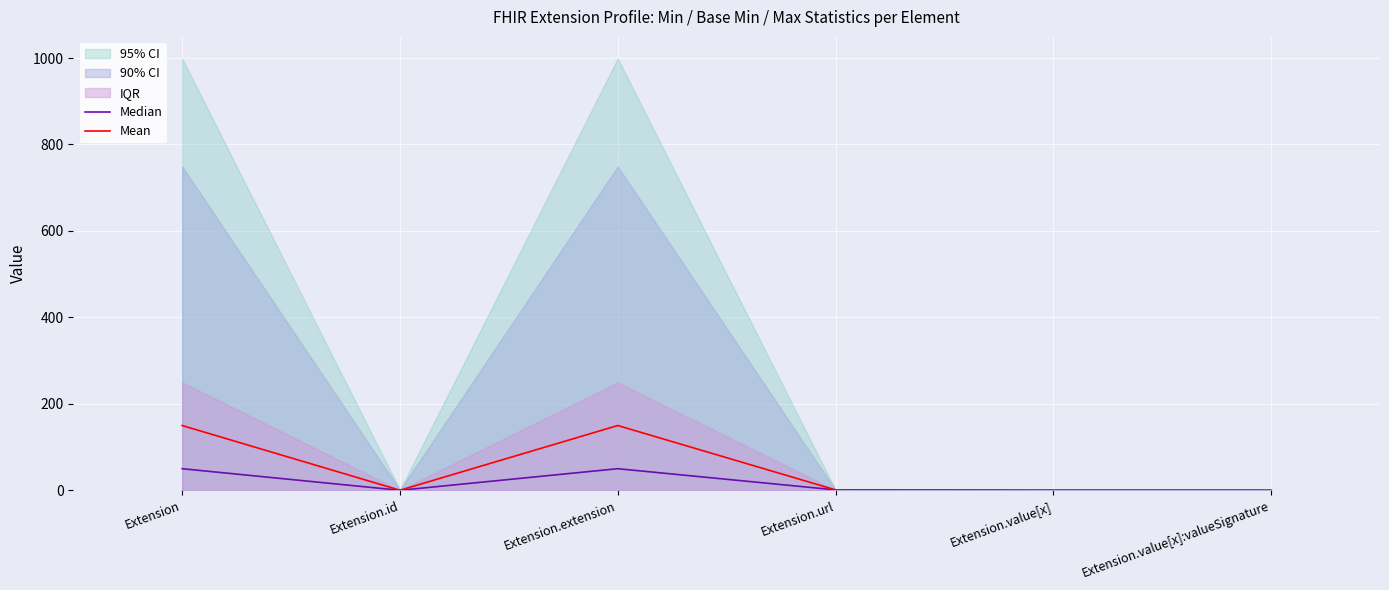

What is the spread (max minus min) of values at Extension.id?

0.1